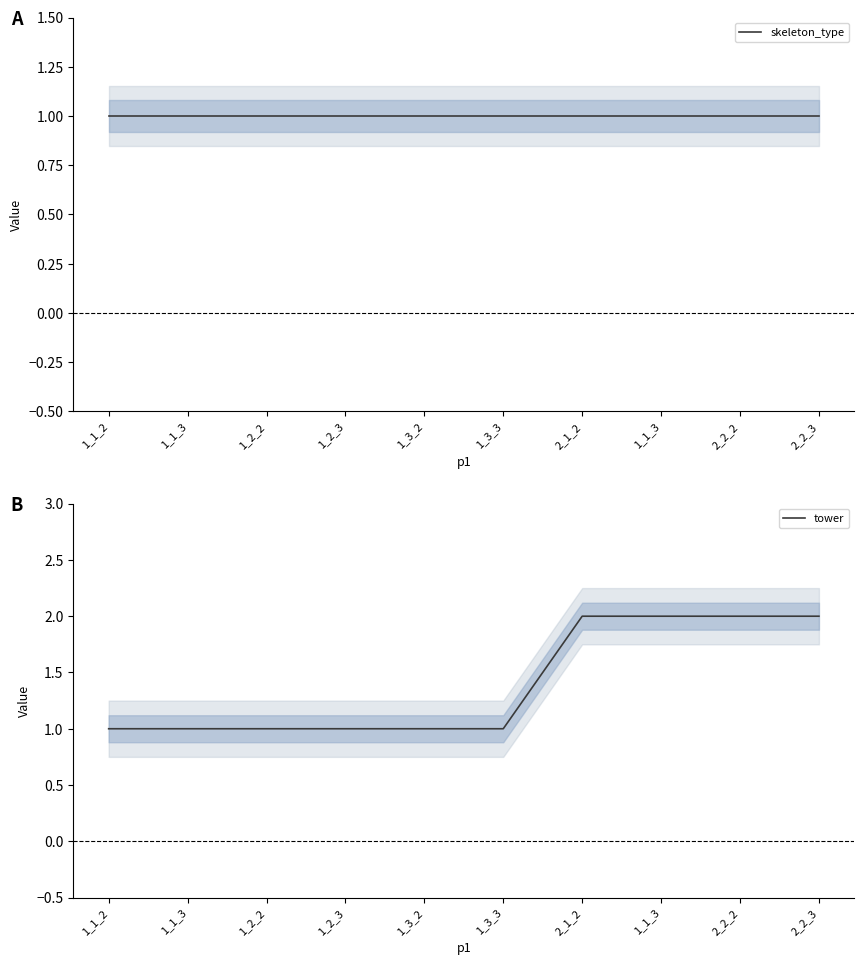

What value does the tower series have at 2_2_3?

2